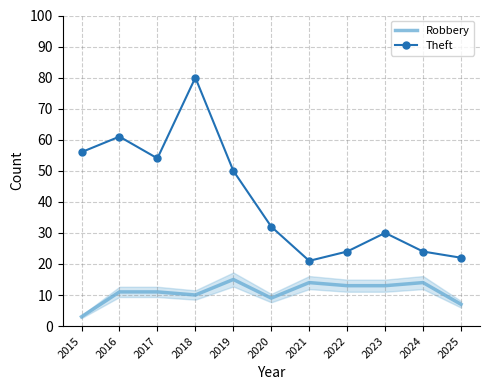

What is the sum of the Robbery values at 2020 and 2024?

23